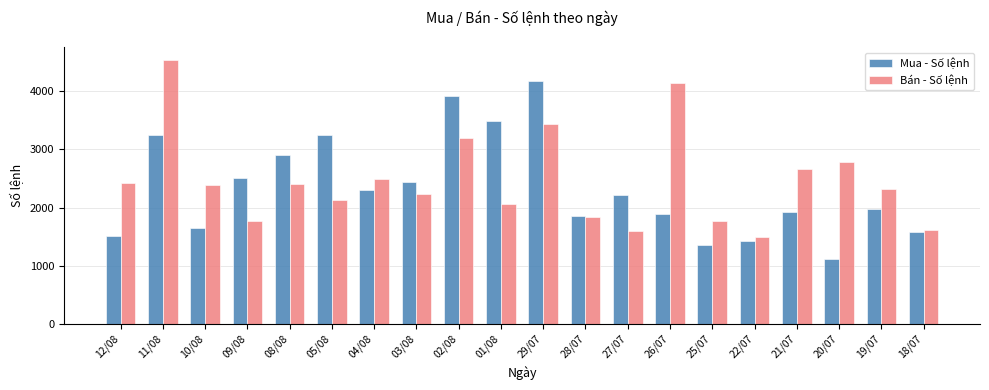

The Mua - Số lệnh series shows 950 at 05/08. True or false?

False